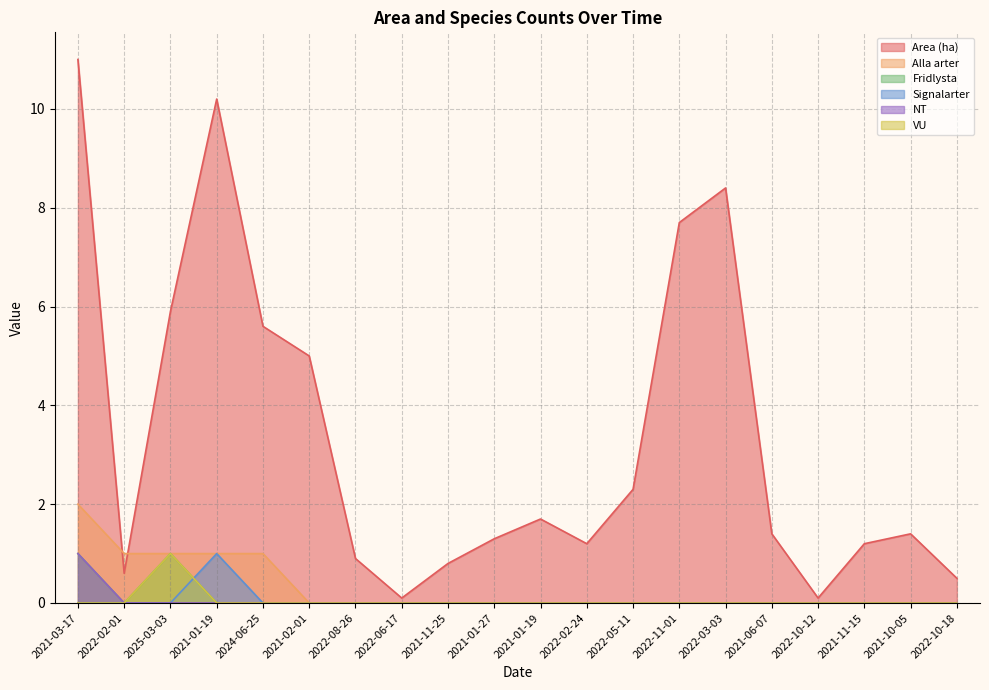

In Fridlysta, how many points are lower than both neighbors (excluding endpoints)?

1